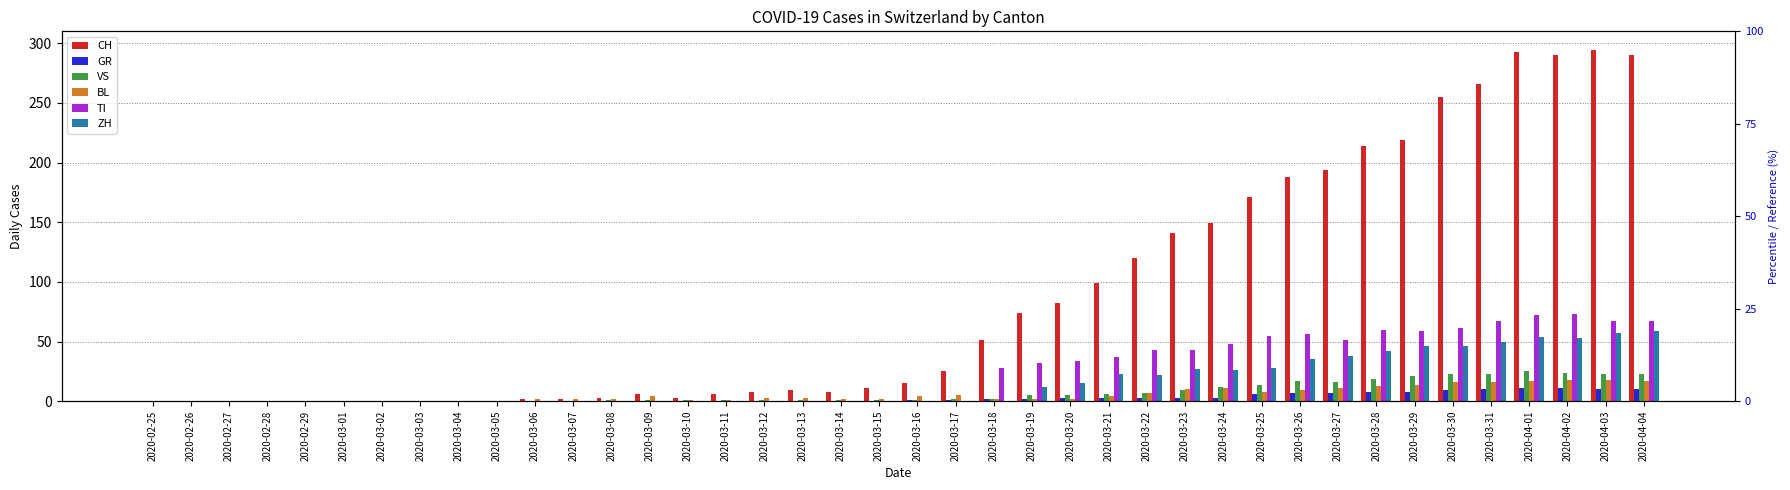

How many distinct data groups are displayed?

6